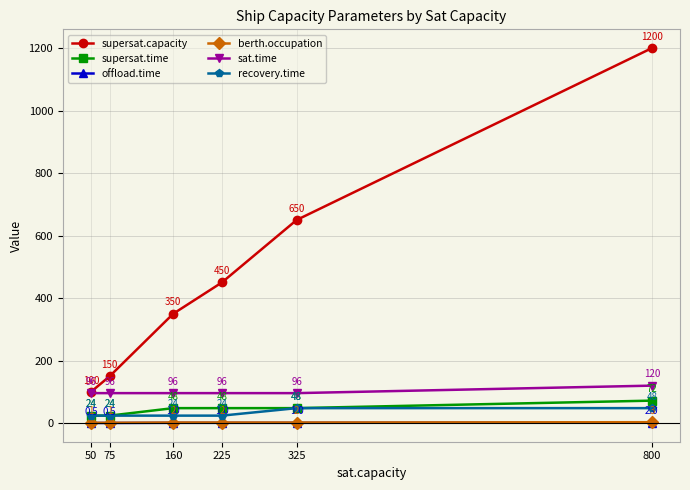

Read the sat.time value at 160.

96.0